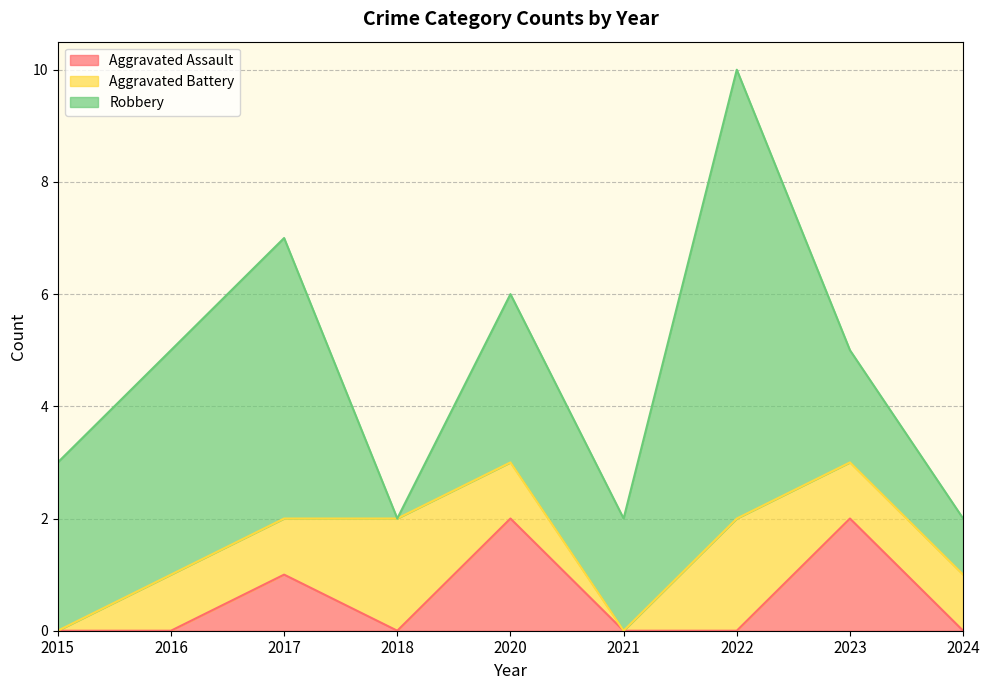

Reading left to right, list all the values displayed in this chart.

Aggravated Assault: 2015=0	2016=0	2017=1	2018=0	2020=2	2021=0	2022=0	2023=2	2024=0
Aggravated Battery: 2015=0	2016=1	2017=1	2018=2	2020=1	2021=0	2022=2	2023=1	2024=1
Robbery: 2015=3	2016=4	2017=5	2018=0	2020=3	2021=2	2022=8	2023=2	2024=1